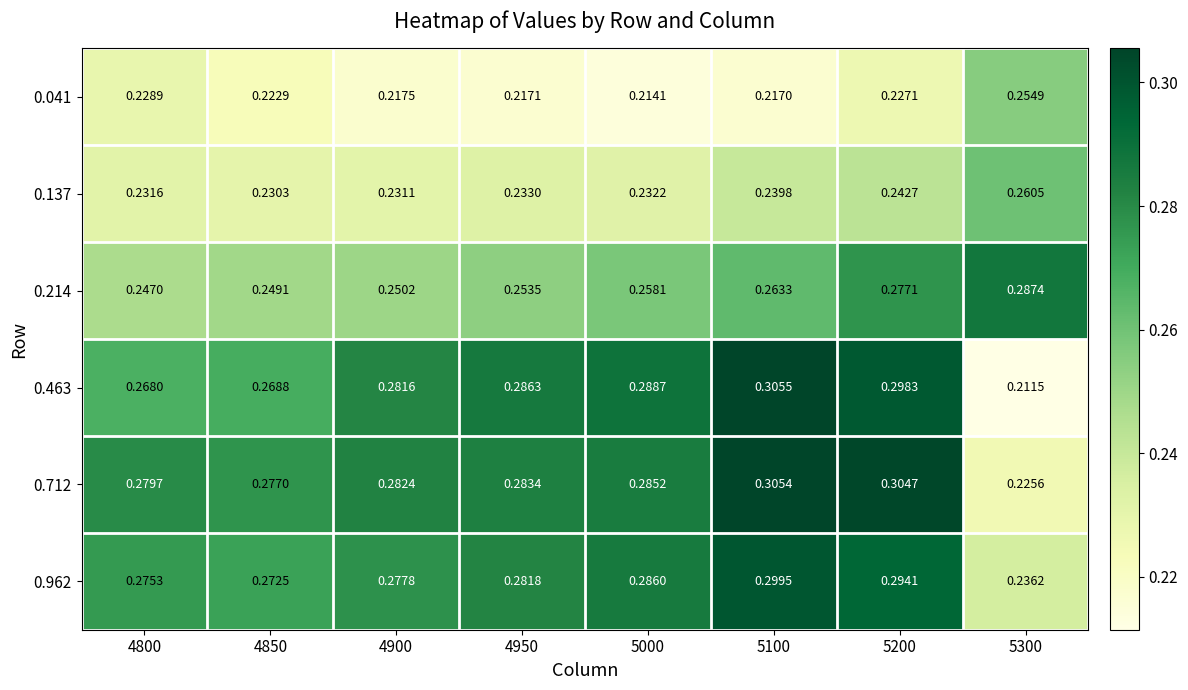

Is the value of 0.041 at 5000 greater than the value of 0.214 at 5200?

No